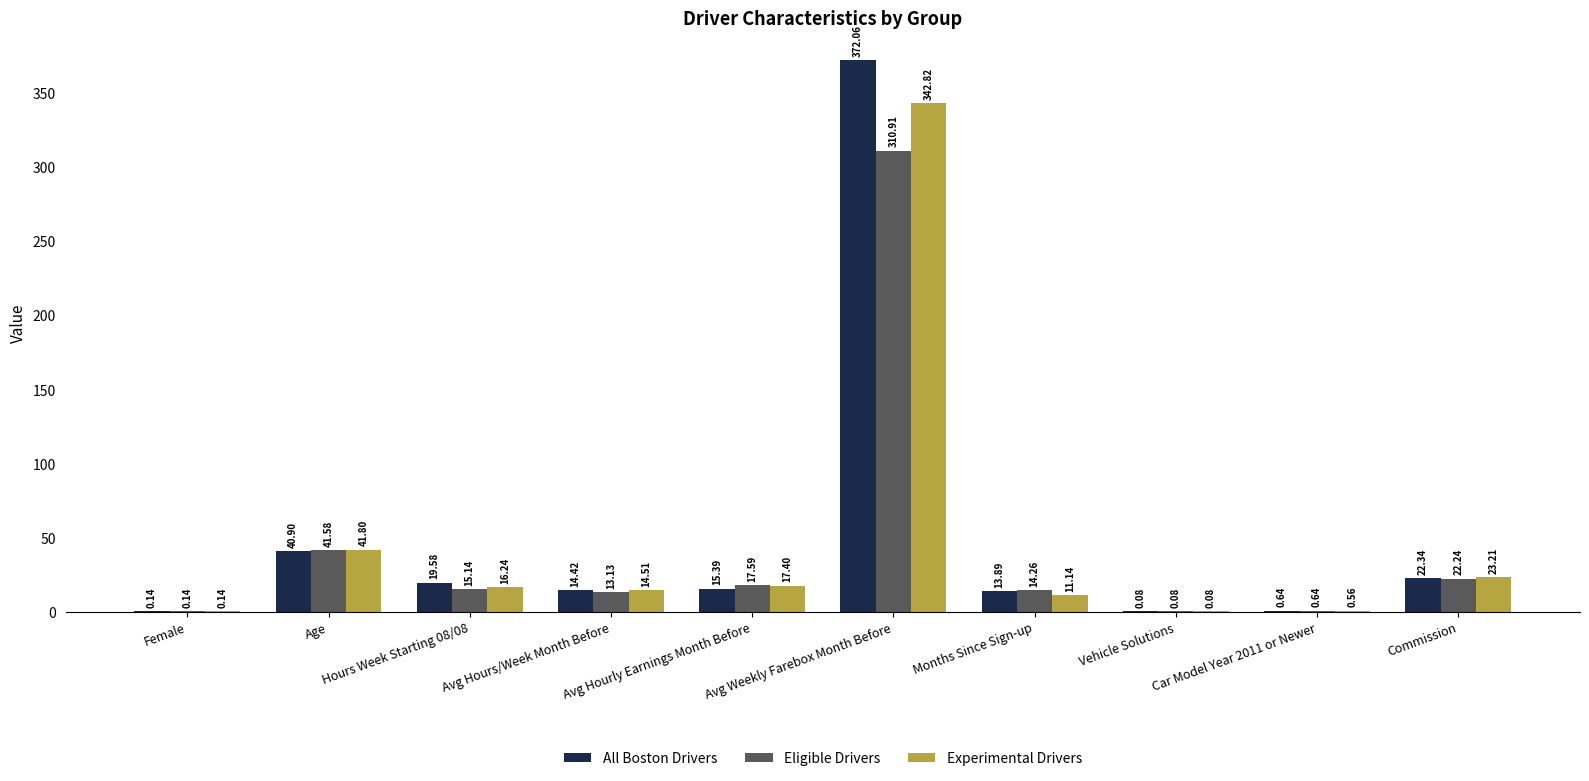

Between Hours Week Starting 08/08 and Avg Hourly Earnings Month Before, which series saw the biggest shift?

All Boston Drivers